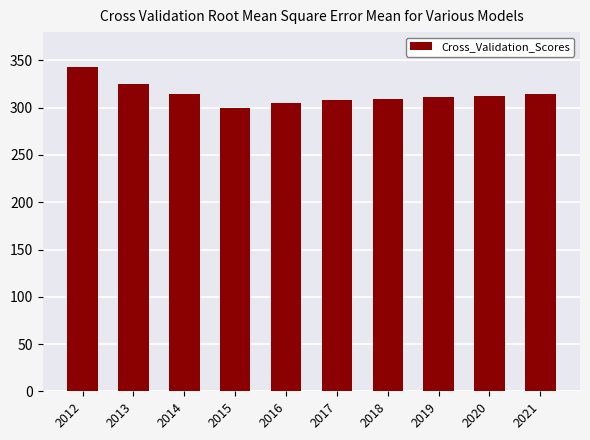

Does the chart contain any negative values?

No